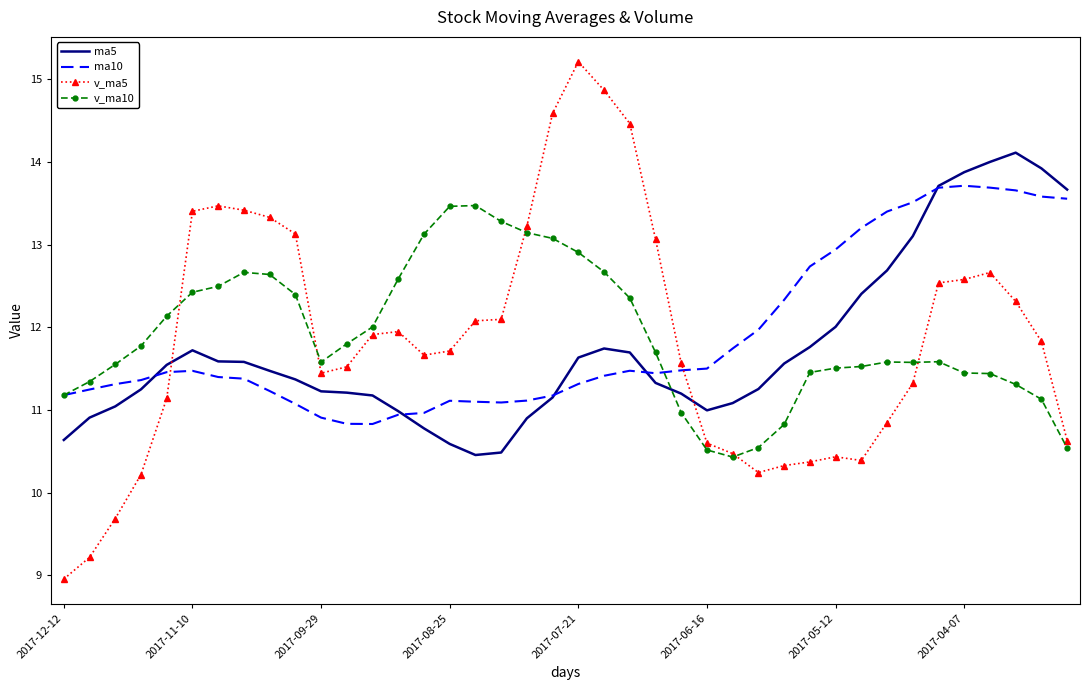

What is the difference between the maximum and minimum values in the v_ma5 series?

6.3